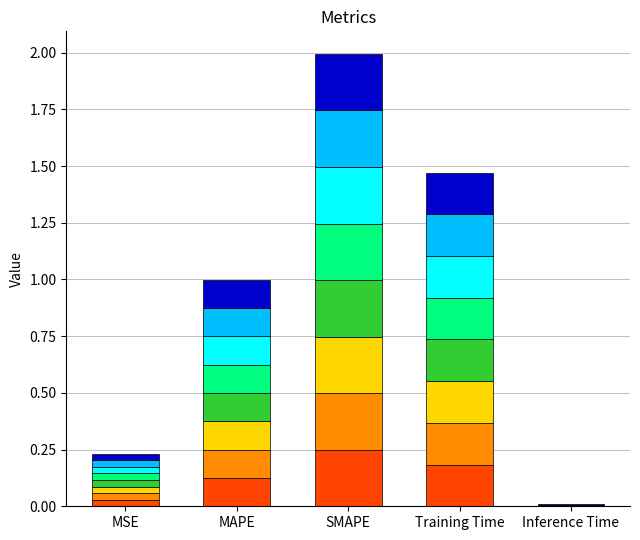

Are the bars grouped side by side (vs. stacked)?

No